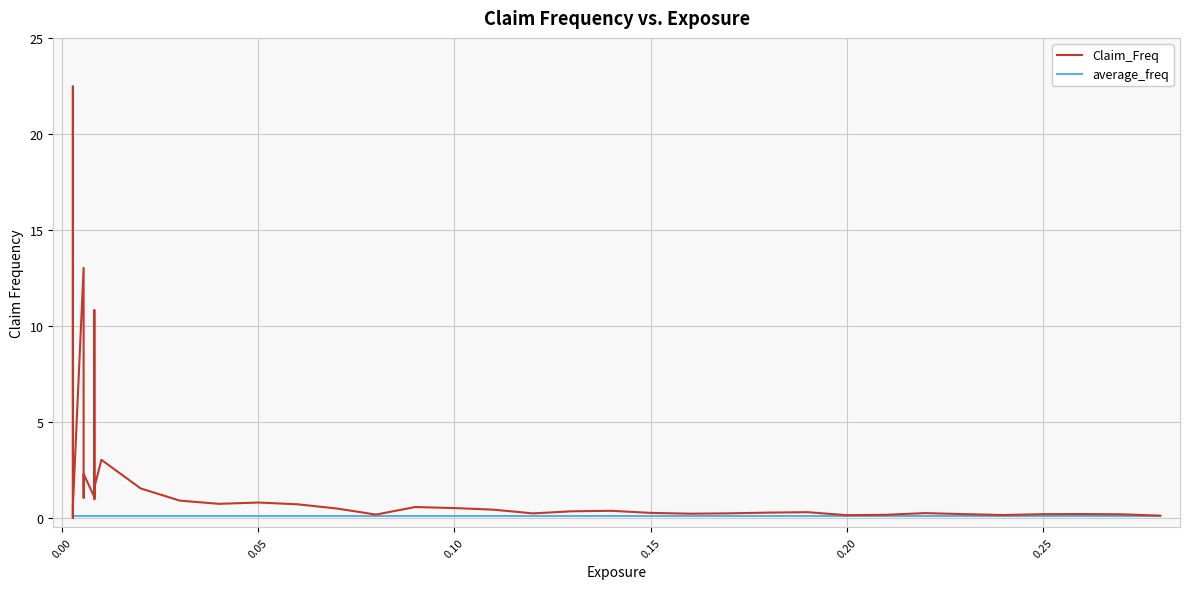

List the series in order of their peak value, highest first.

Claim_Freq, average_freq